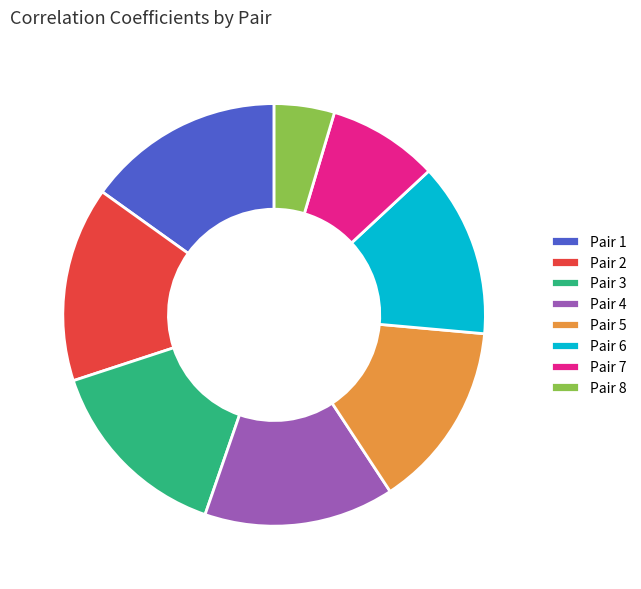

Between Pair 8 and Pair 1, which is larger?

Pair 1